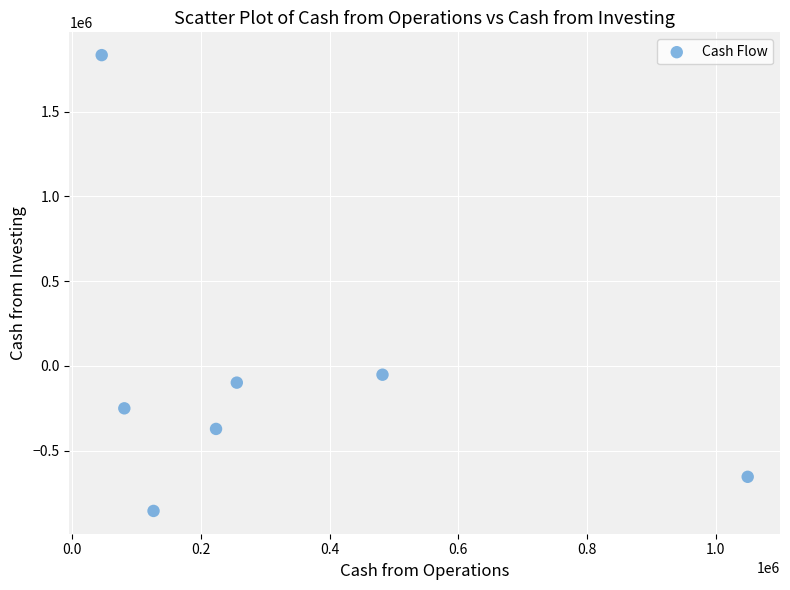

What is the range of Y values (max minus min)?

2688642